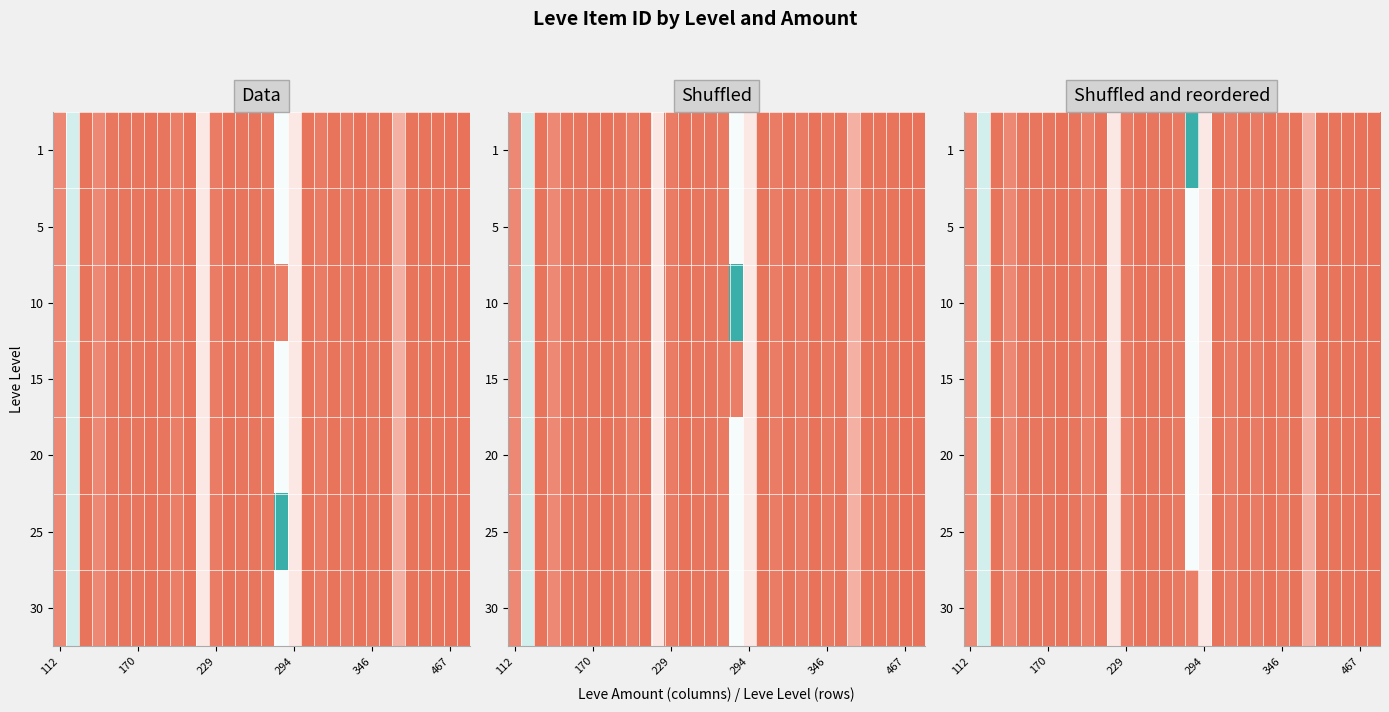

What is the greatest value displayed?

44147.0